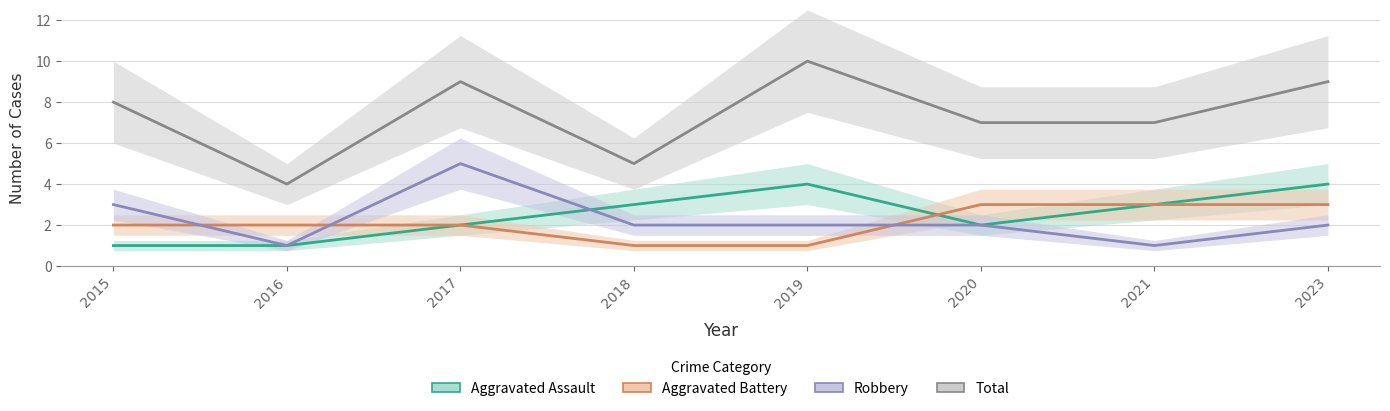

In Total, how many points are lower than both neighbors (excluding endpoints)?

2